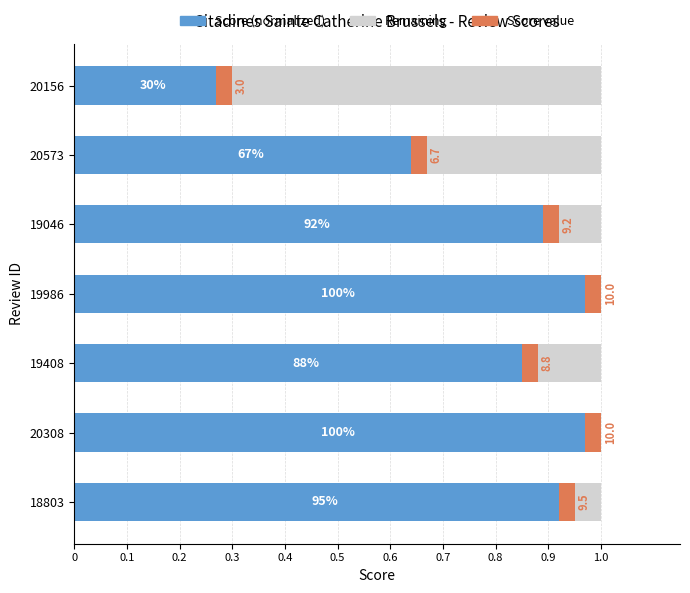

The value of Score value at 0.5 is 0.6. True or false?

True